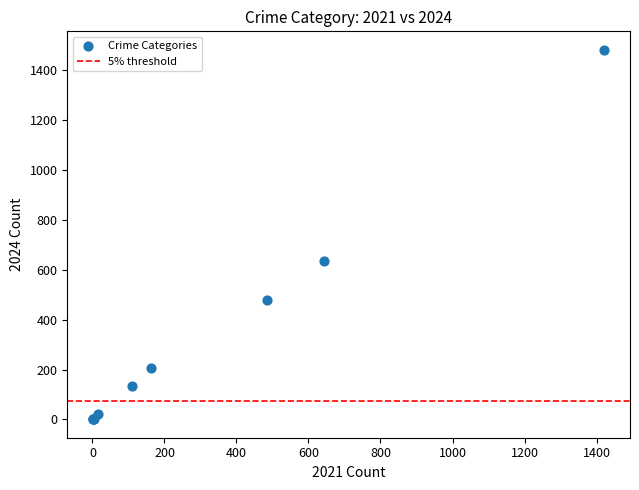

What Y value in the scatter plot is closest to 741?

634